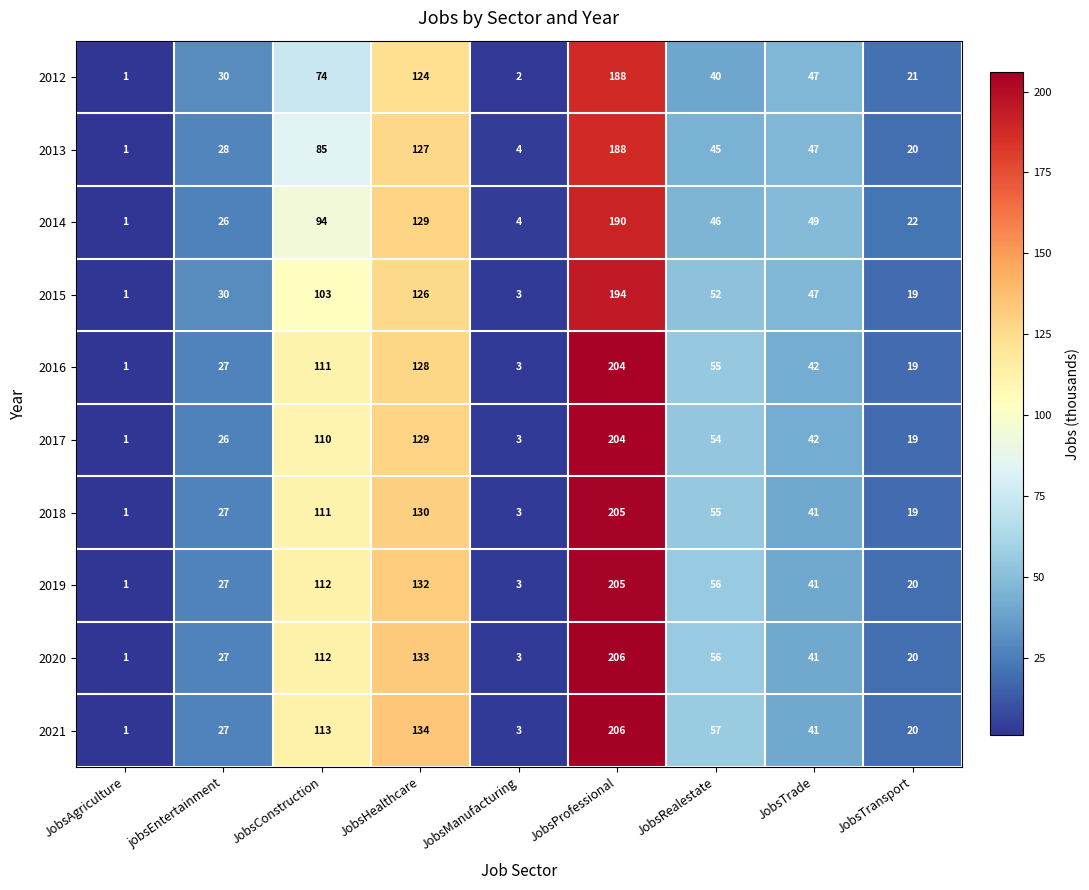

What is the spread (max minus min) of values at JobsRealestate?

17